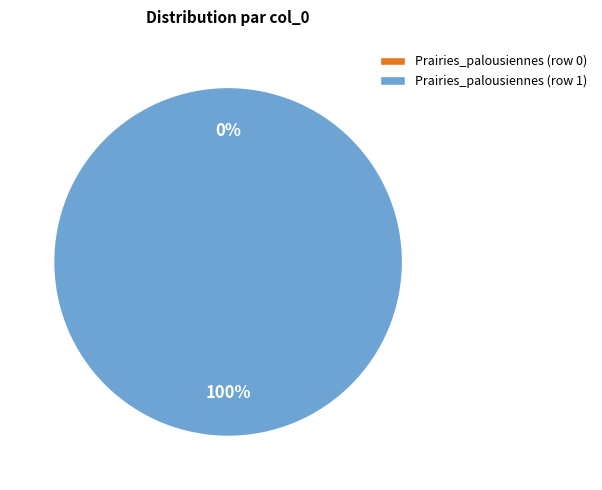

How many segments does this pie chart have?

2